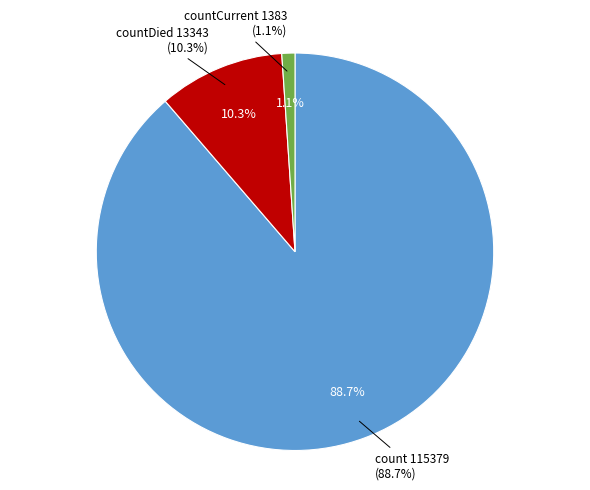

Which category accounts for the majority?

count